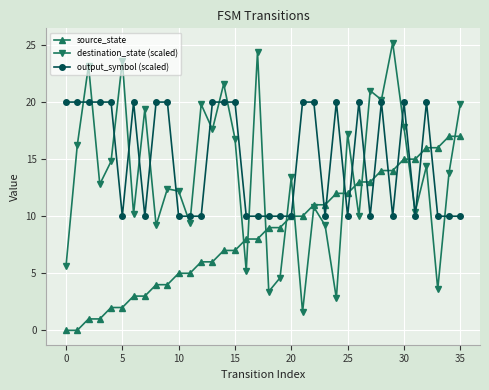

List the series in order of their peak value, lowest first.

source_state, output_symbol (scaled), destination_state (scaled)